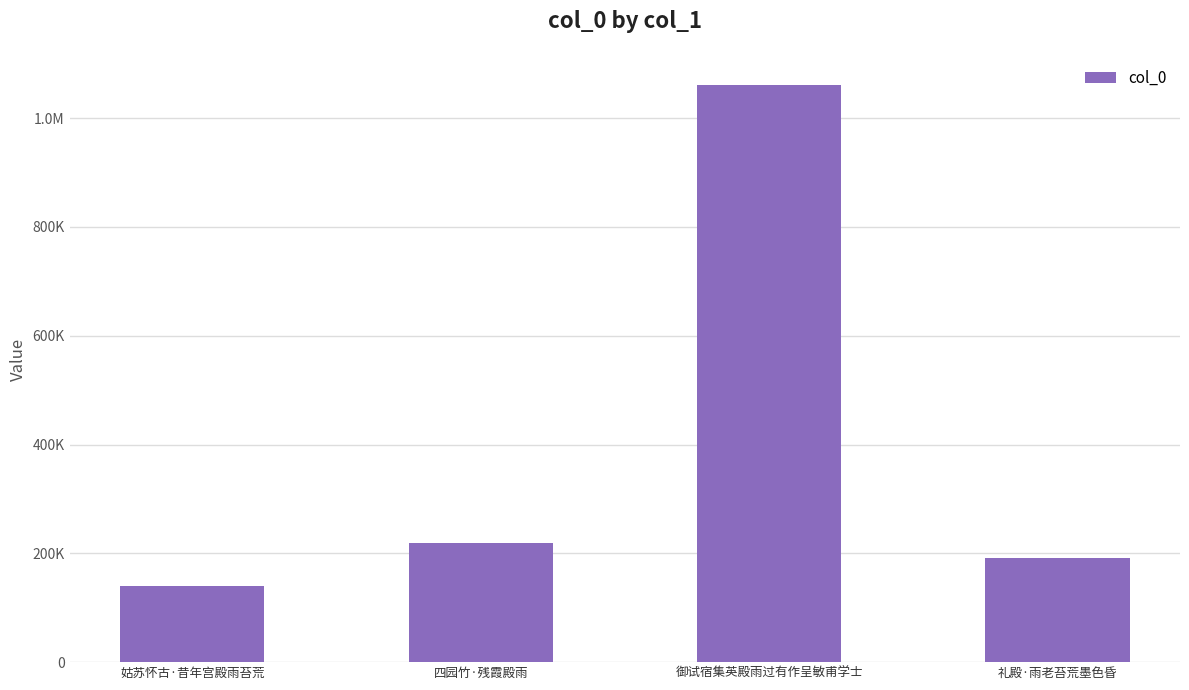

Does the chart contain any negative values?

No